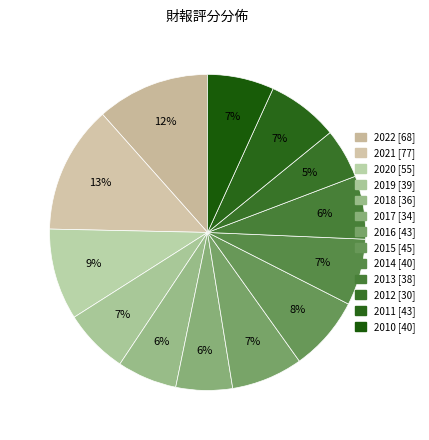

Is the sum of 2012 and 2011 greater than half?

No